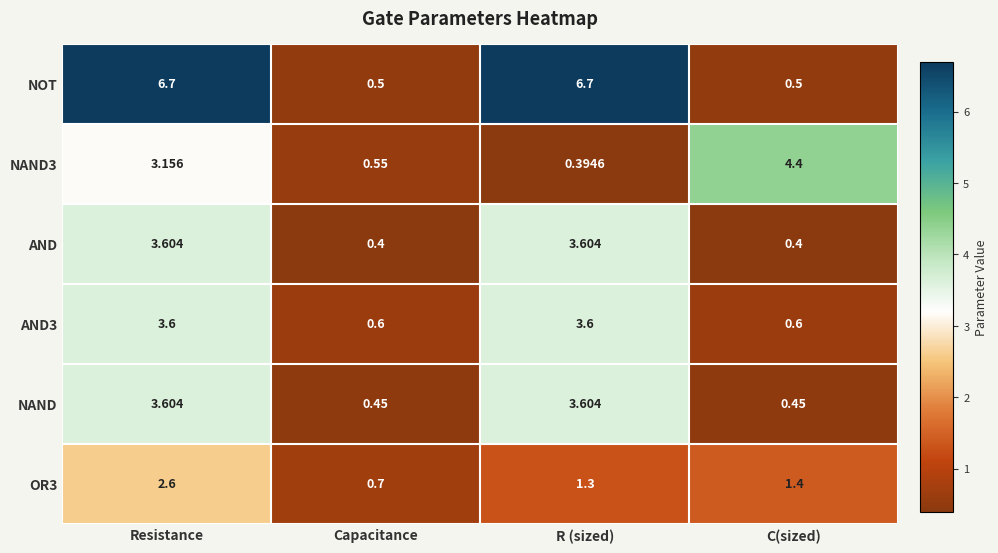

Between R (sized) and C(sized), which series saw the biggest shift?

NOT